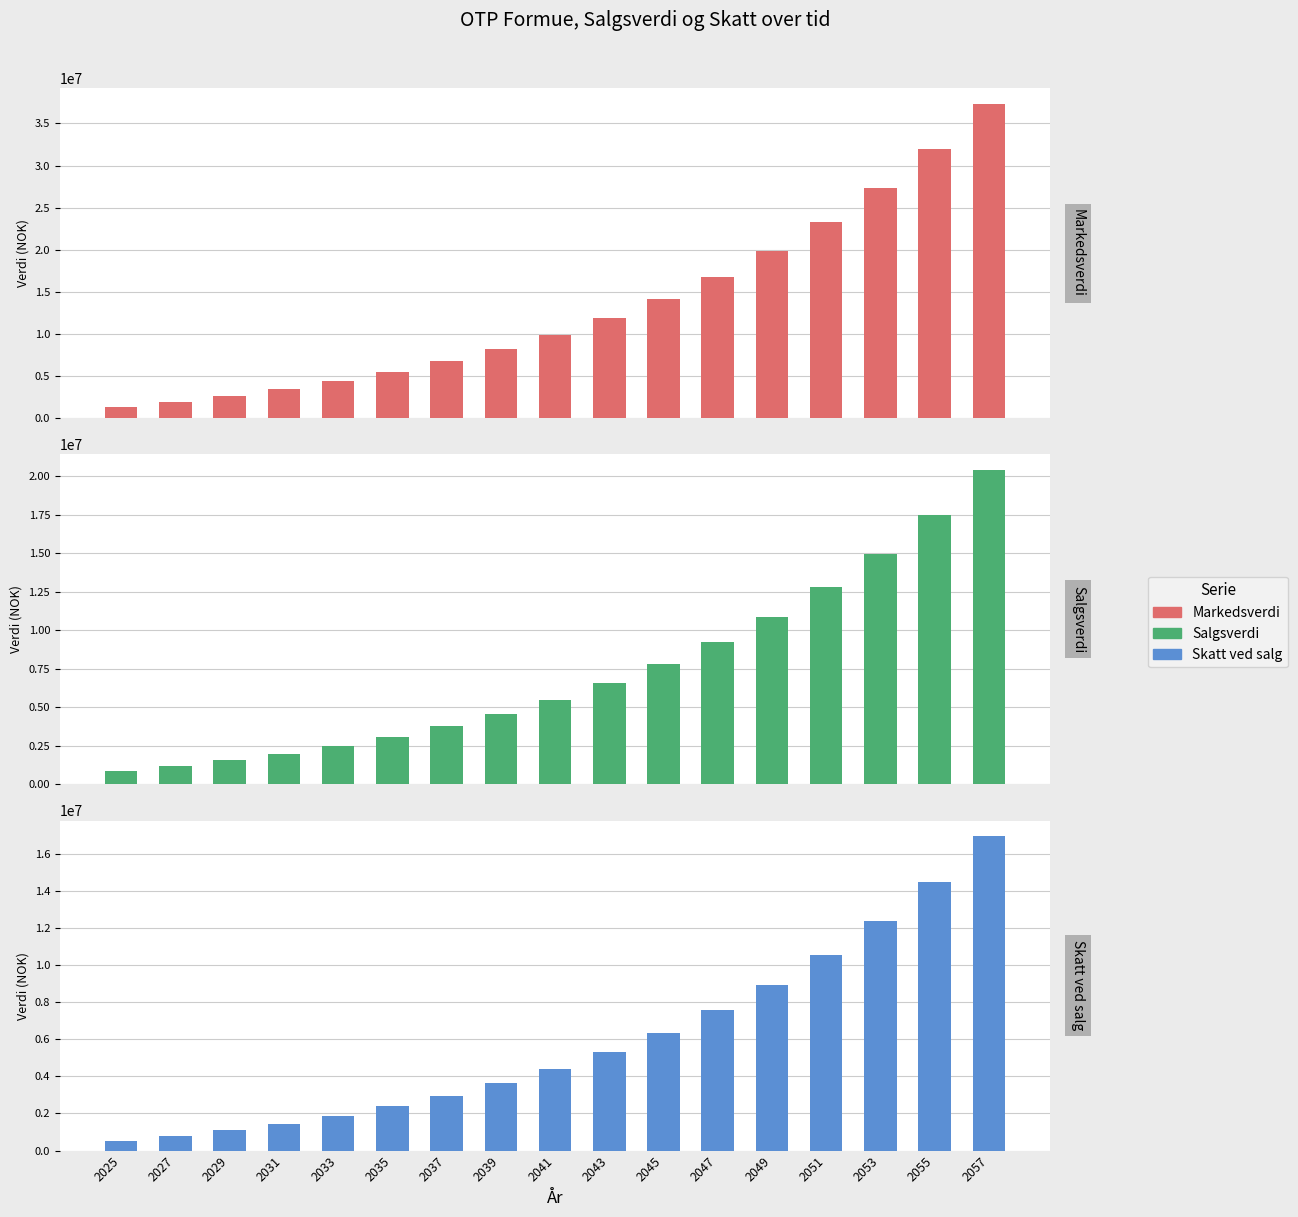

What is the value of the Salgsverdi bar at the 5th from the left?

2504163.4